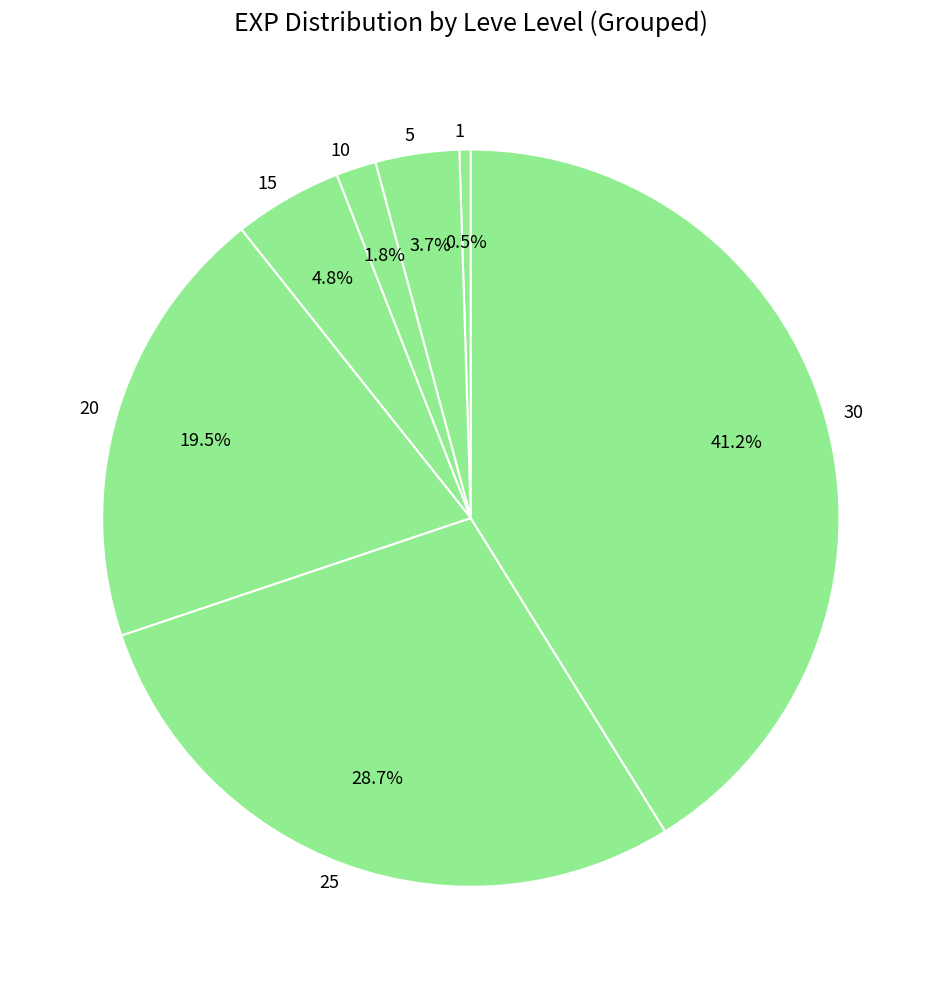

How many segments does this pie chart have?

7